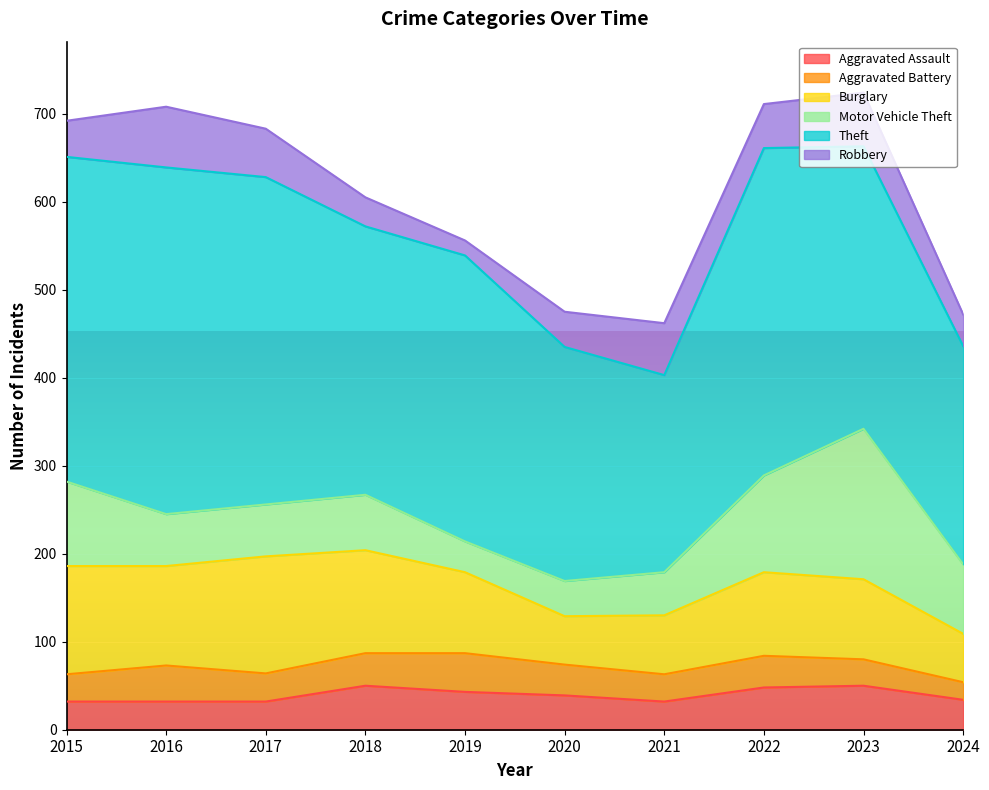

What is the greatest value displayed?

394